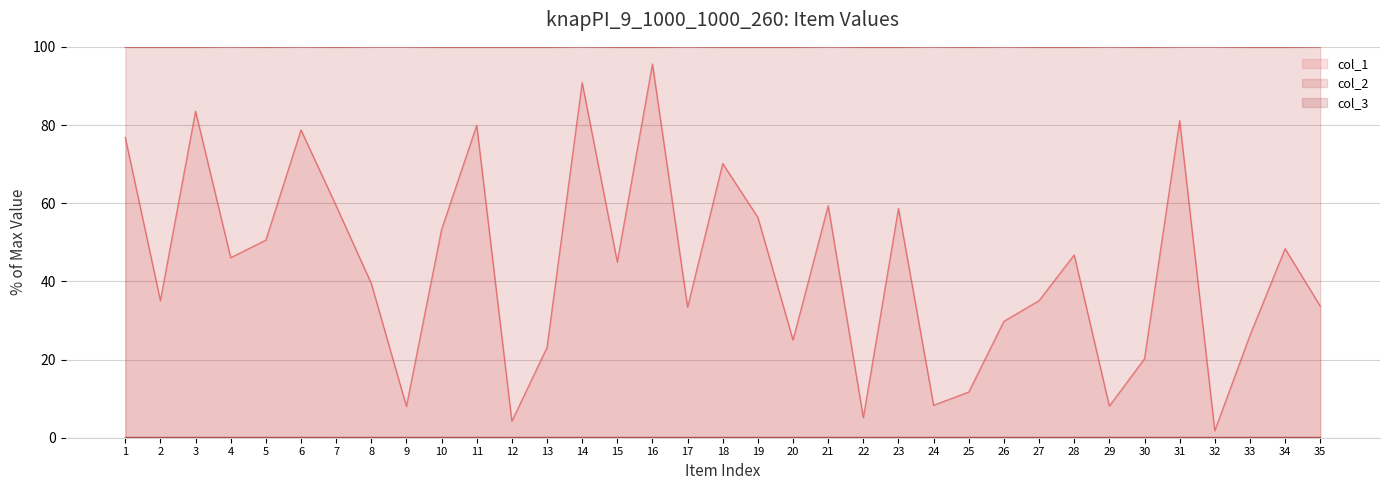

True or false: col_2 and col_1 intersect in this chart.

False